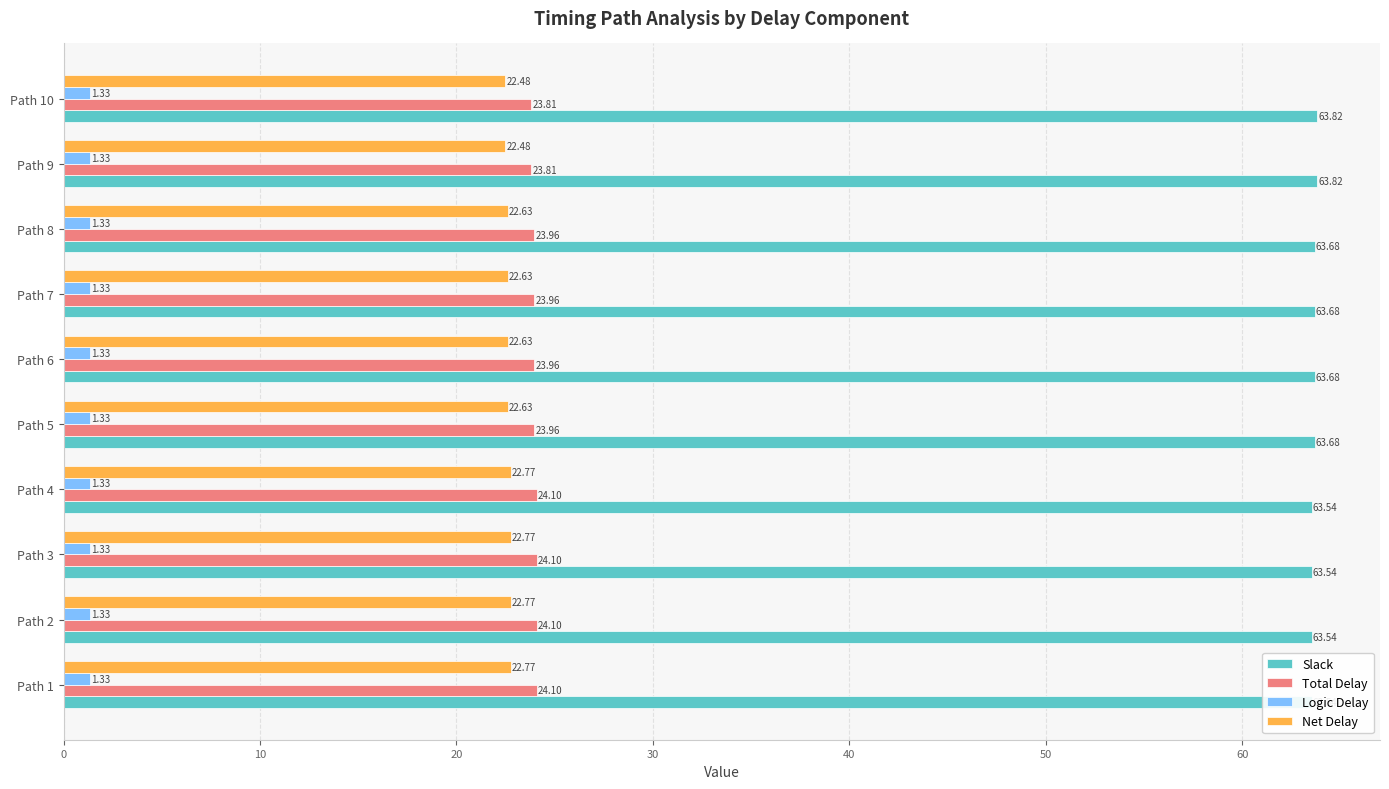

Reading left to right, extract all data points from this chart.

Slack: 63.5	63.5	63.5	63.5	63.7	63.7	63.7	63.7	63.8	63.8
Total Delay: 24.1	24.1	24.1	24.1	24.0	24.0	24.0	24.0	23.8	23.8
Logic Delay: 0.2	0.2	0.2	0.2	0.2	0.2	0.2	0.2	0.2	0.2
Net Delay: 22.8	22.8	22.8	22.8	22.6	22.6	22.6	22.6	22.5	22.5